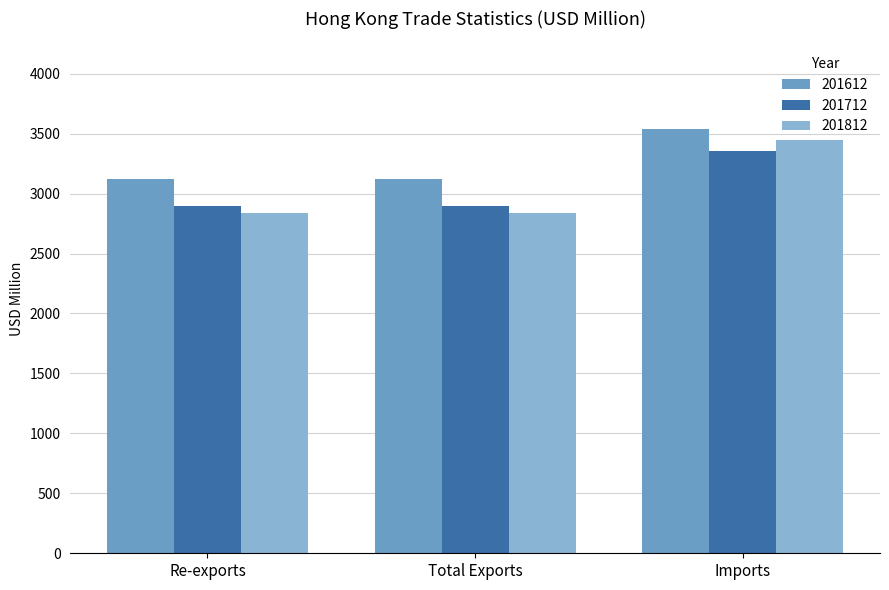

Rank the series by their maximum value, from highest to lowest.

201612, 201812, 201712